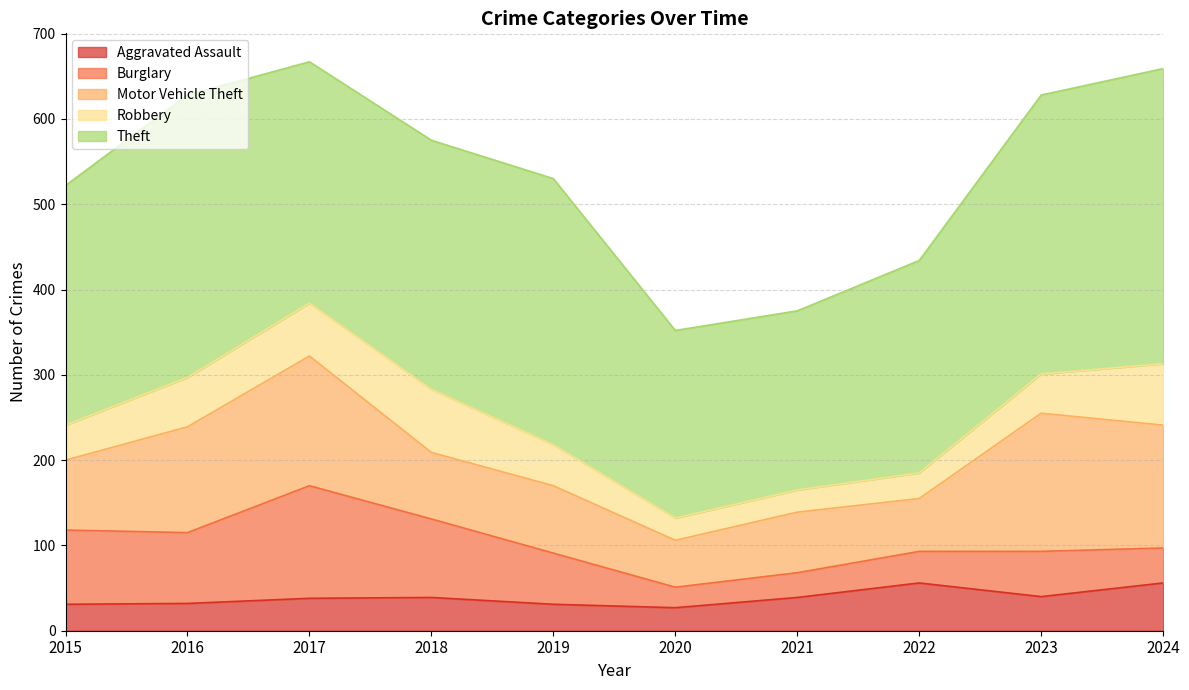

The value of Motor Vehicle Theft at 2015 is 82. True or false?

True